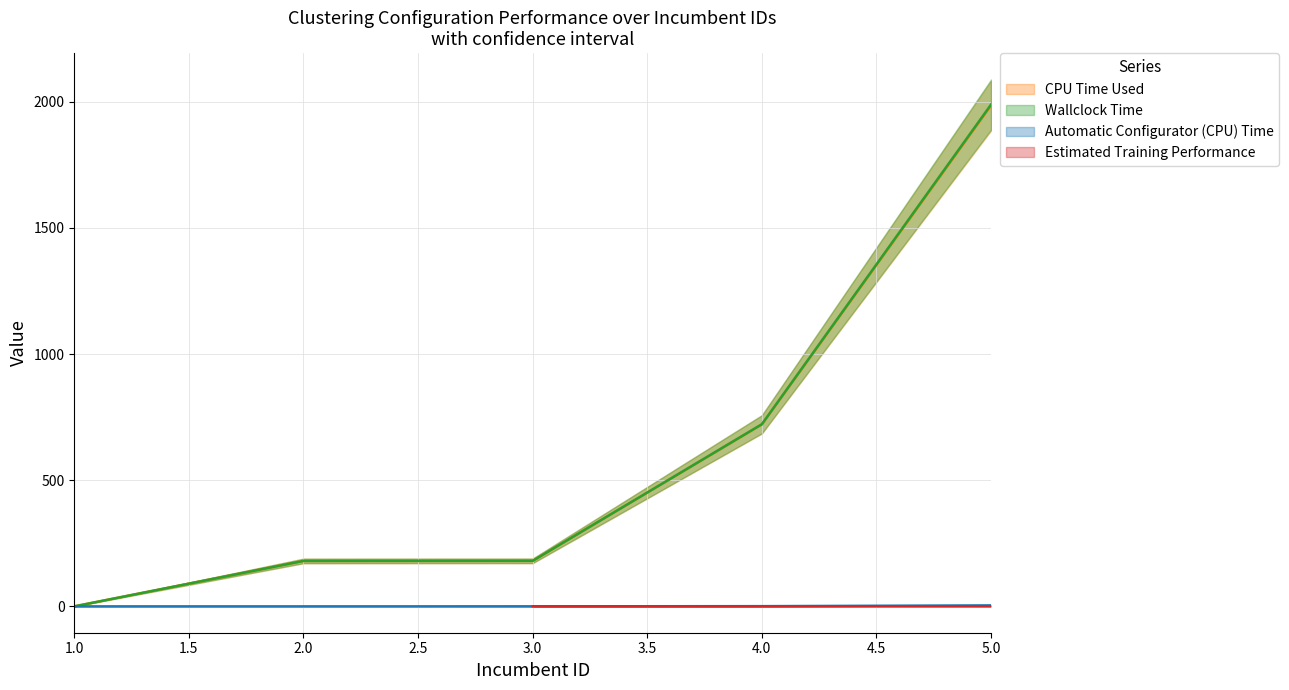

What is the sum of all CPU Time Used values?

3066.6